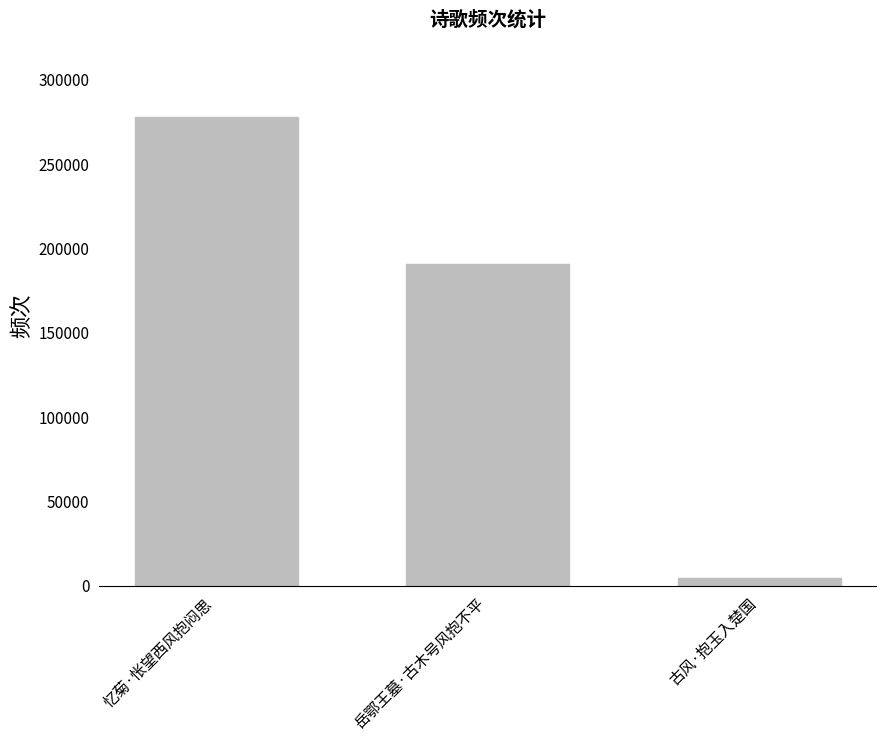

Which has a higher value, 忆菊·怅望西风抱闷思 or 古风·抱玉入楚国?

忆菊·怅望西风抱闷思